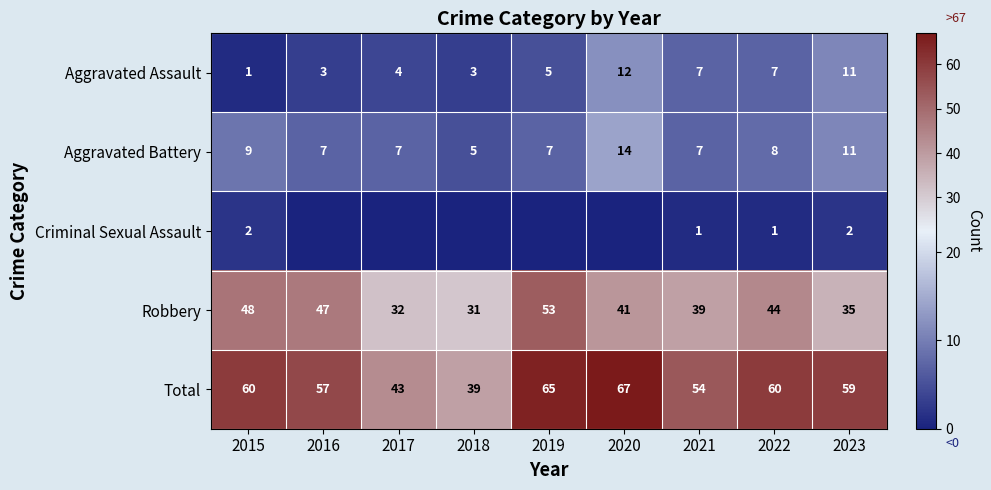

What is the spread (max minus min) of values at 2016?

57